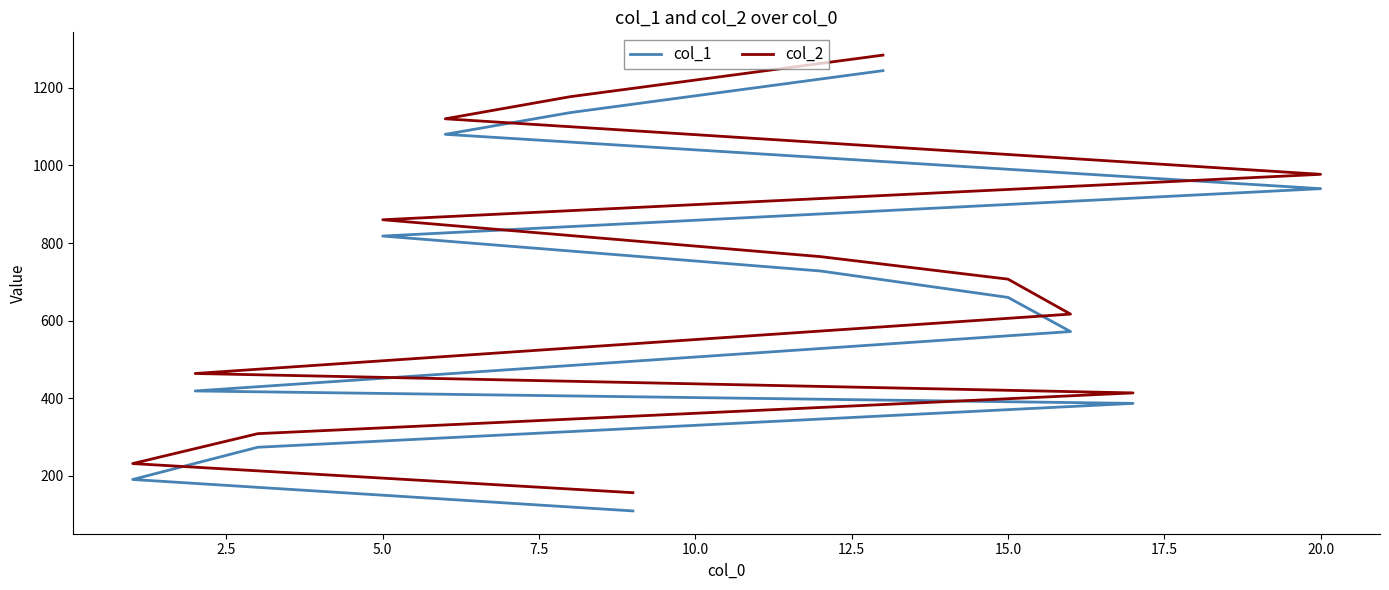

What is the sum of all col_1 values?

8559